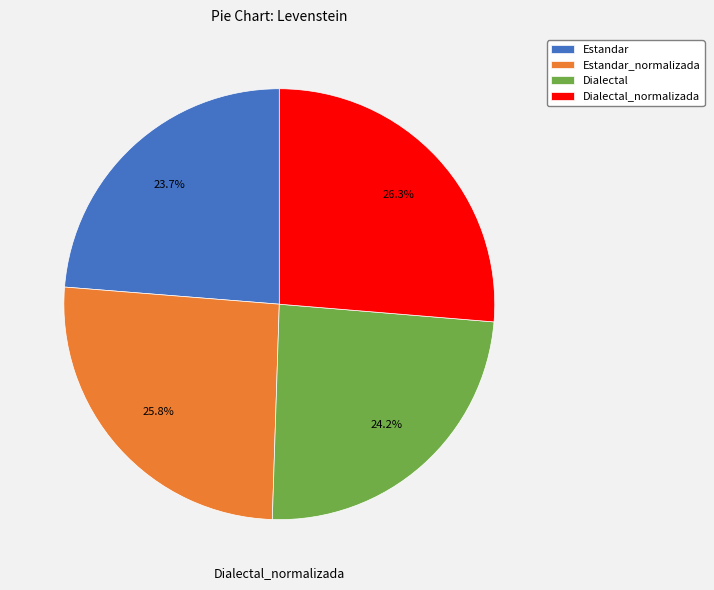

Which slice is the largest?

Dialectal_normalizada